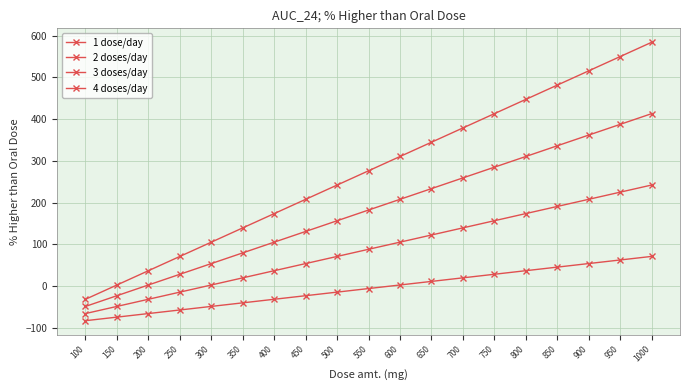

What is the value of the 4 doses/day point at the 4th from the left?

71.1